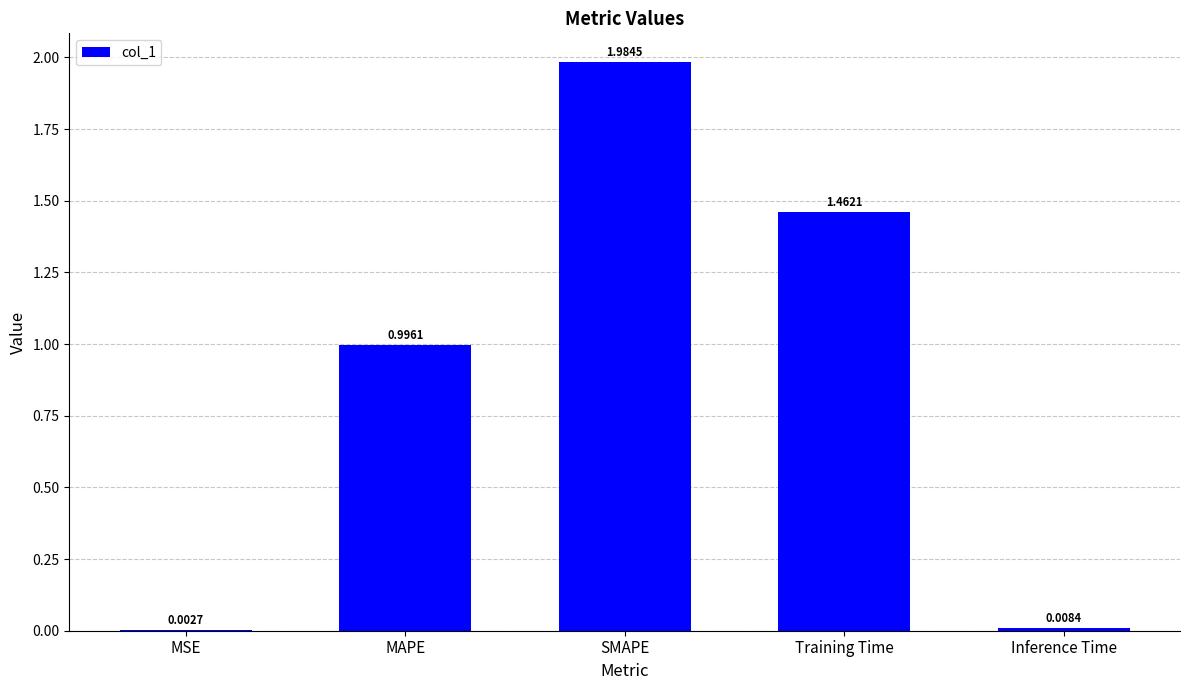

What is the change in value from MSE to MAPE?

+1.0